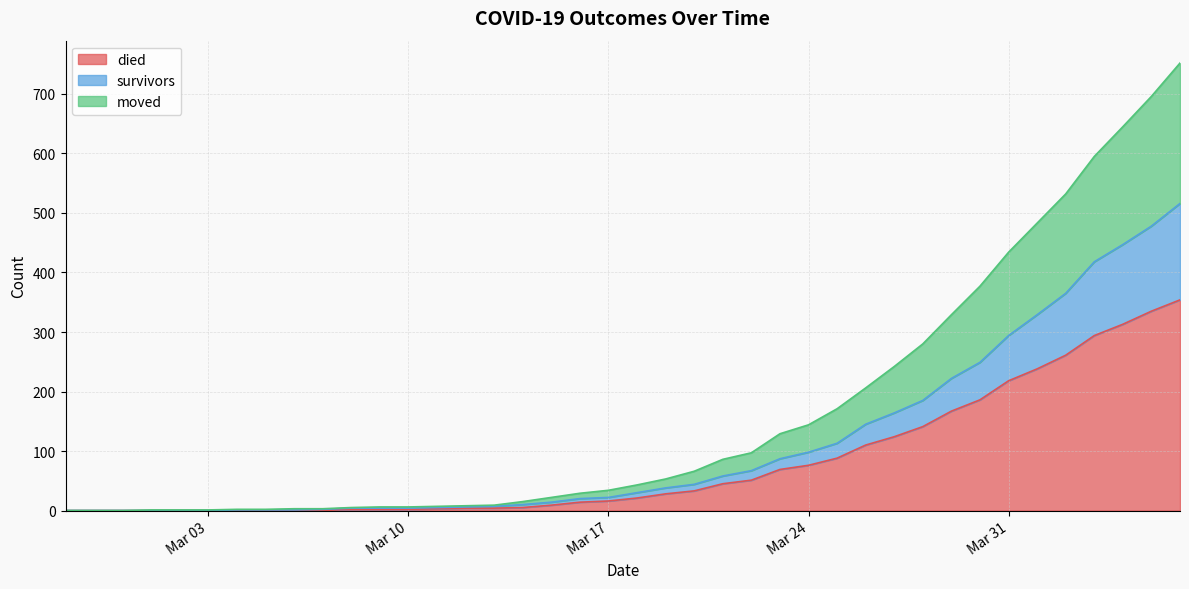

What is the highest value of the died series?

354